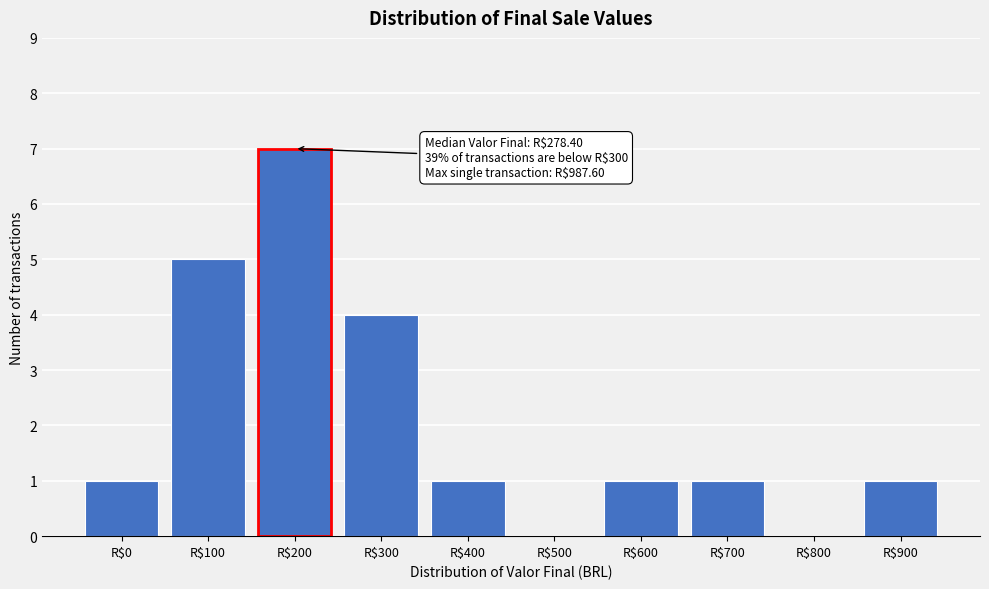

What is the sum of all values?

21